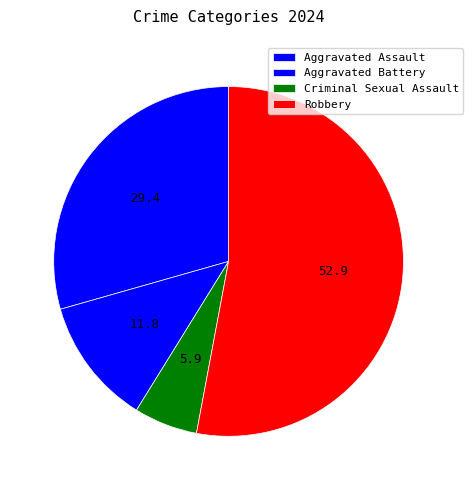

Does Robbery represent more than half of the total?

Yes